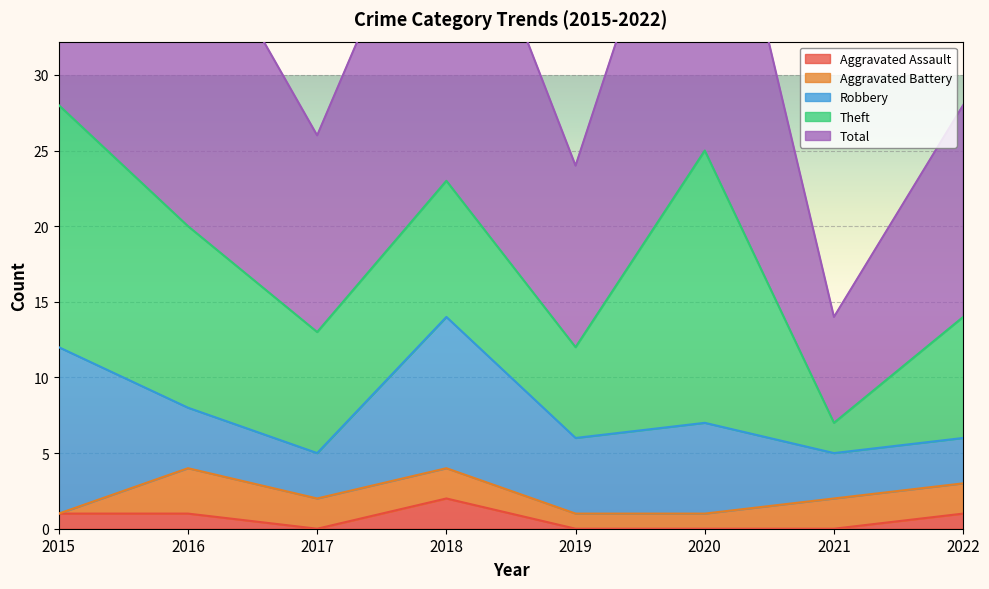

What is the spread (max minus min) of values at 2020?

25